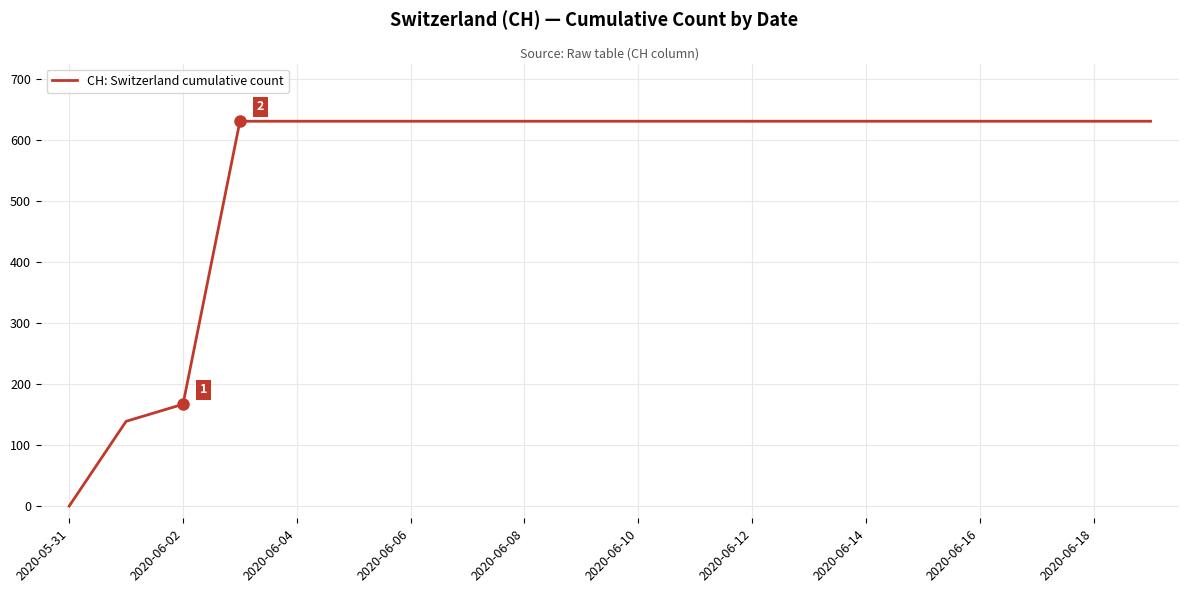

What is the greatest value displayed?

631